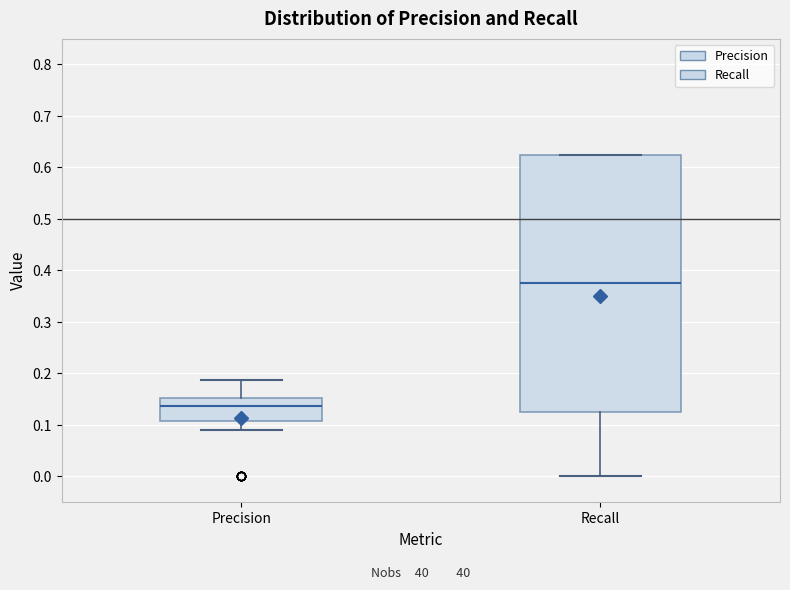

Reading left to right, transcribe this box plot: for each box, give where its median line is, the range the box spans, and where its two whiskers end, as read against the y-axis. The values are not printed on the chart, so give them approximately, as read against the axis.

Precision: median 0.14, box 0.11 to 0.15, whiskers 0.09 to 0.19
Recall: median 0.38, box 0.13 to 0.63, whiskers 0.00 to 0.63